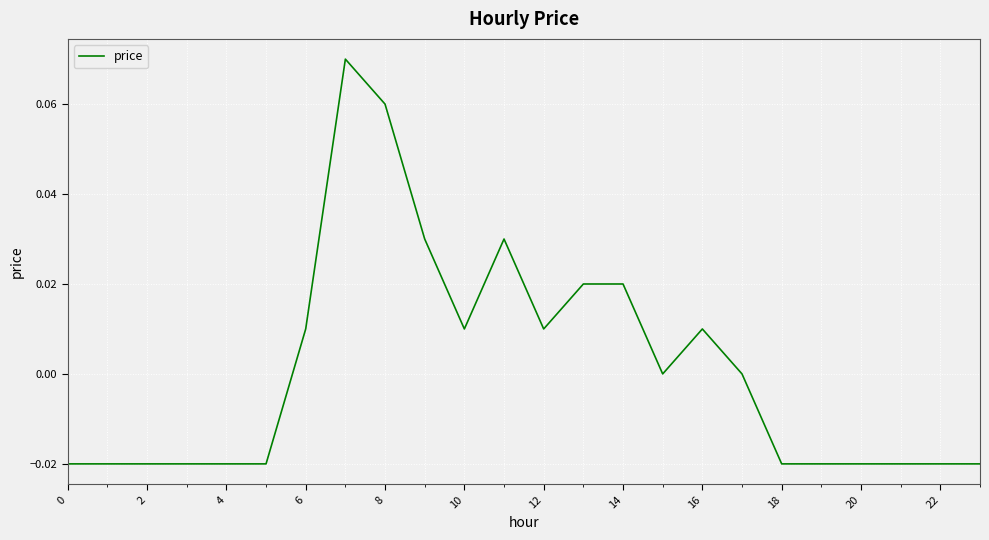

Is this an area chart (filled region under the line)?

No